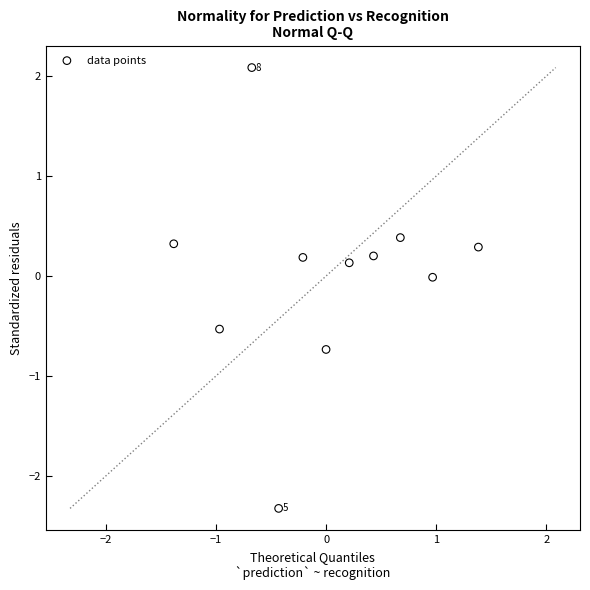

What is the range of X values (max minus min)?

2.8